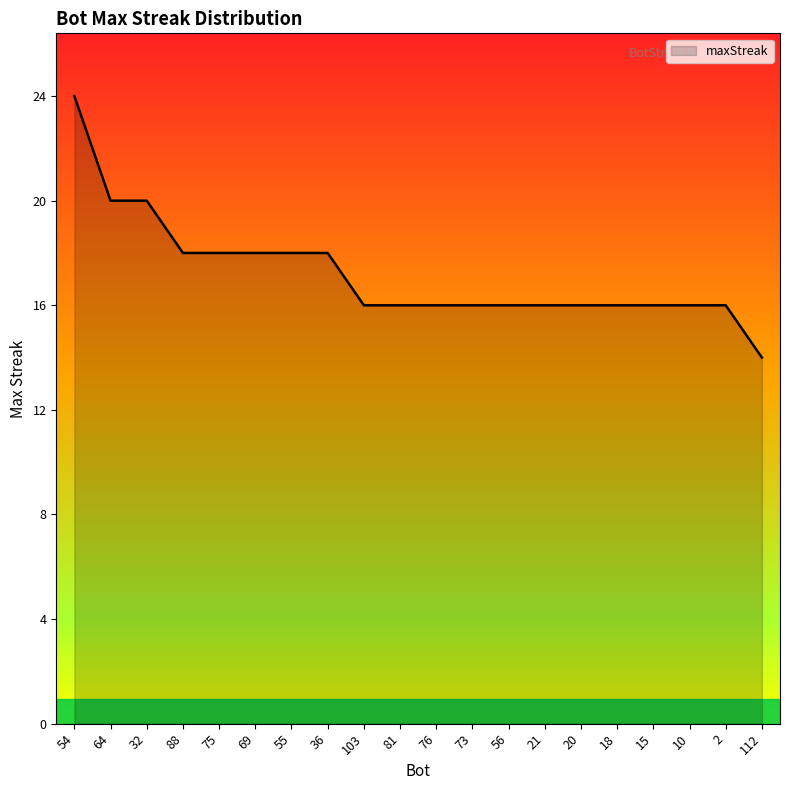

How many values are between 16 and 18?

16